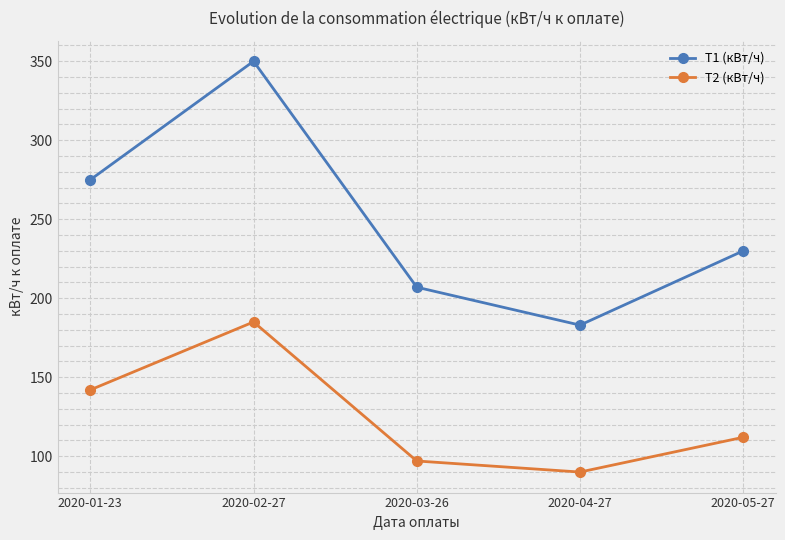

Does the chart display data point markers on the line(s)?

Yes